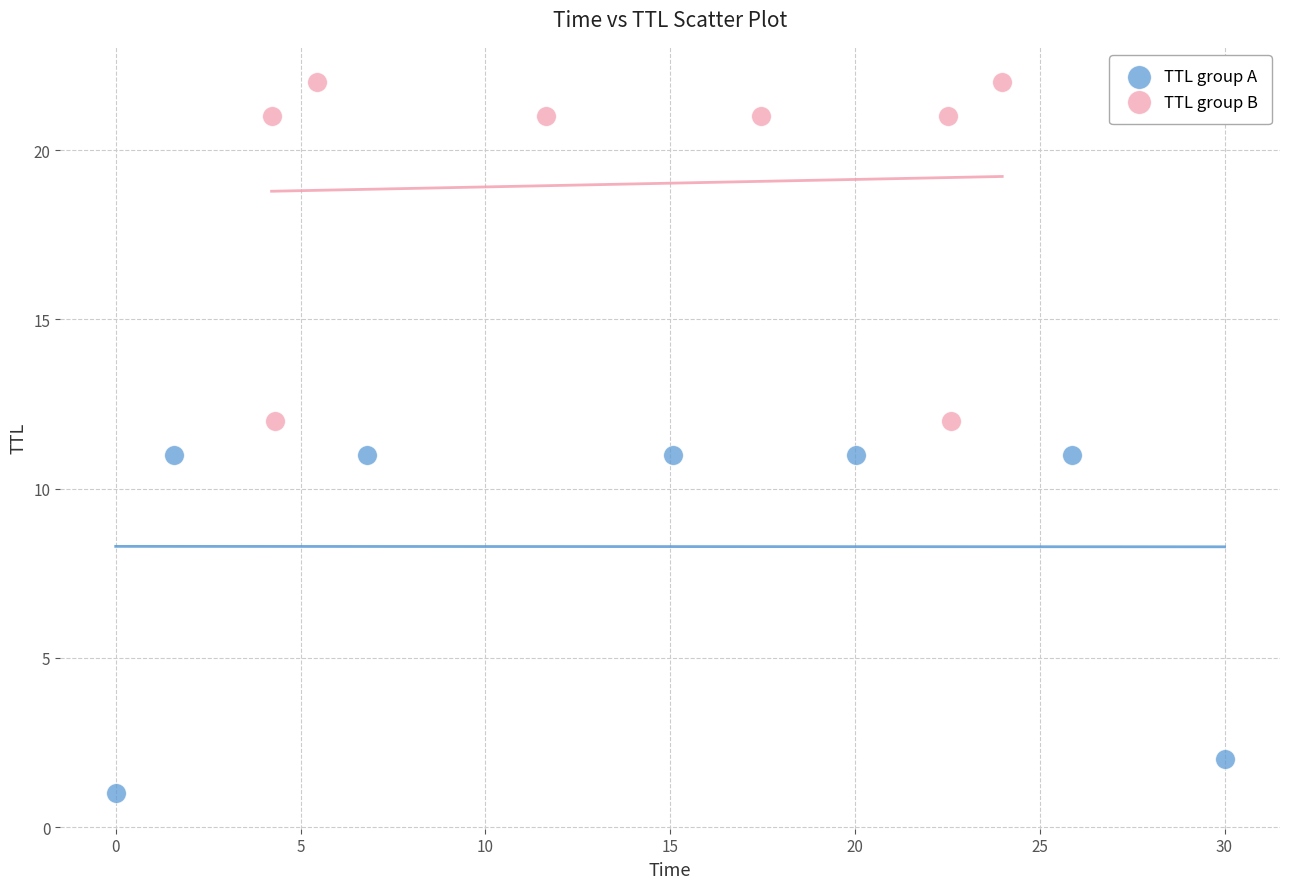

Which series reaches the maximum Y coordinate?

TTL group B